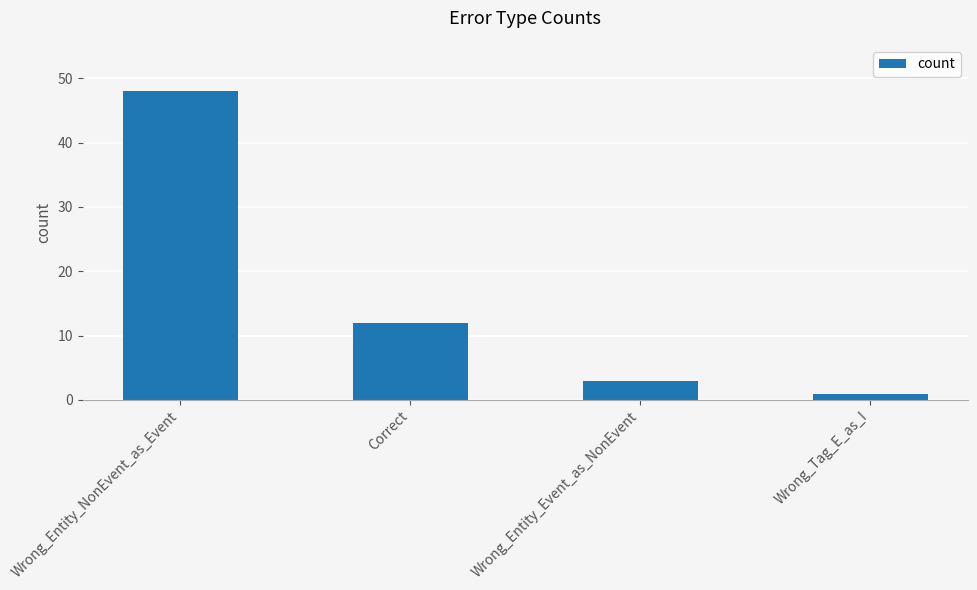

What position from the left is Wrong_Entity_Event_as_NonEvent?

3